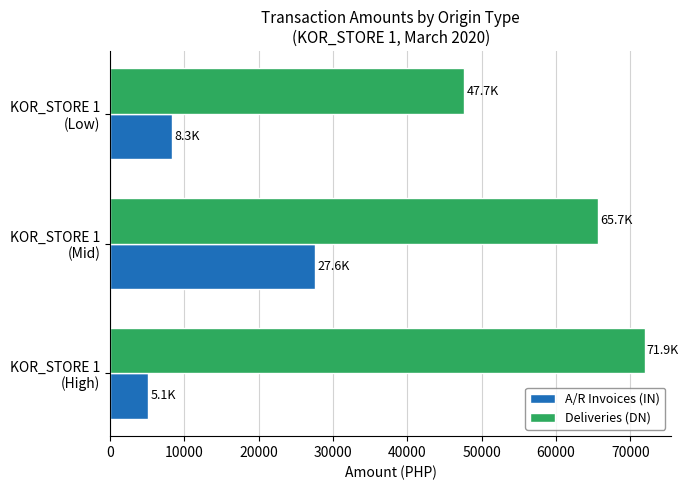

What is the sum of all Deliveries (DN) values?

185313.8